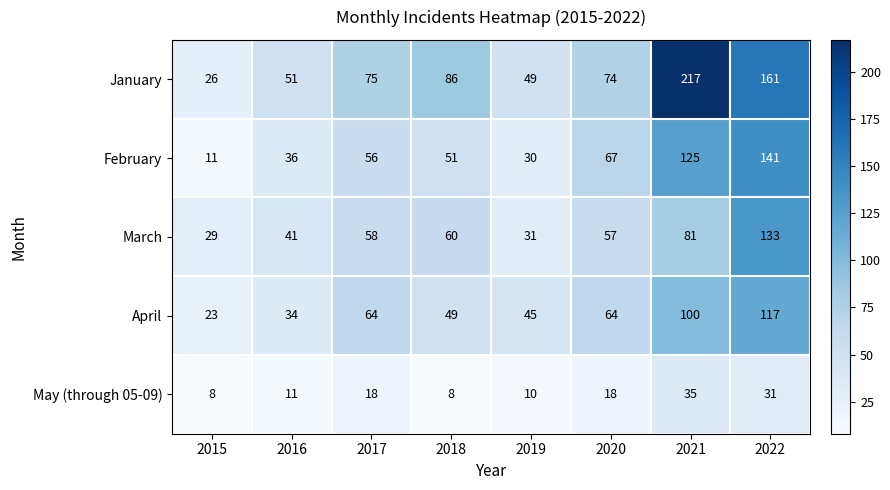

How many series are shown in this chart?

5